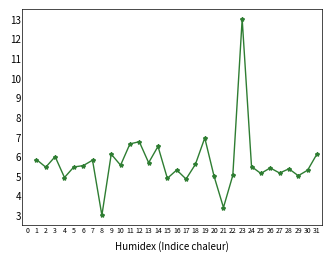

Where is the first local maximum?

3